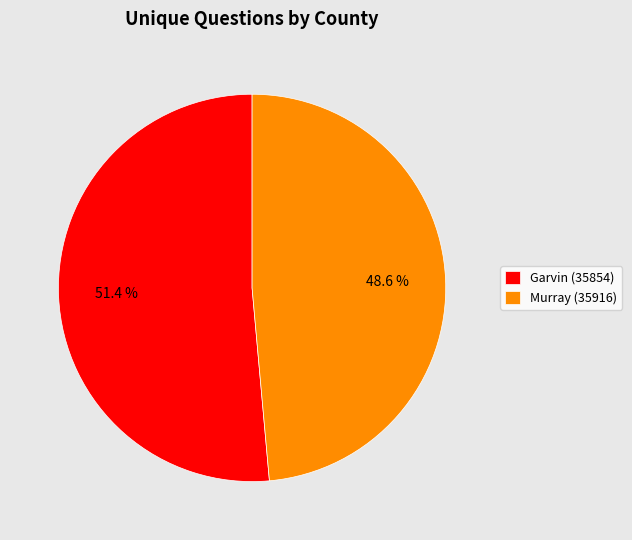

Combined, do Murray (35916) and Garvin (35854) account for over 50%?

Yes